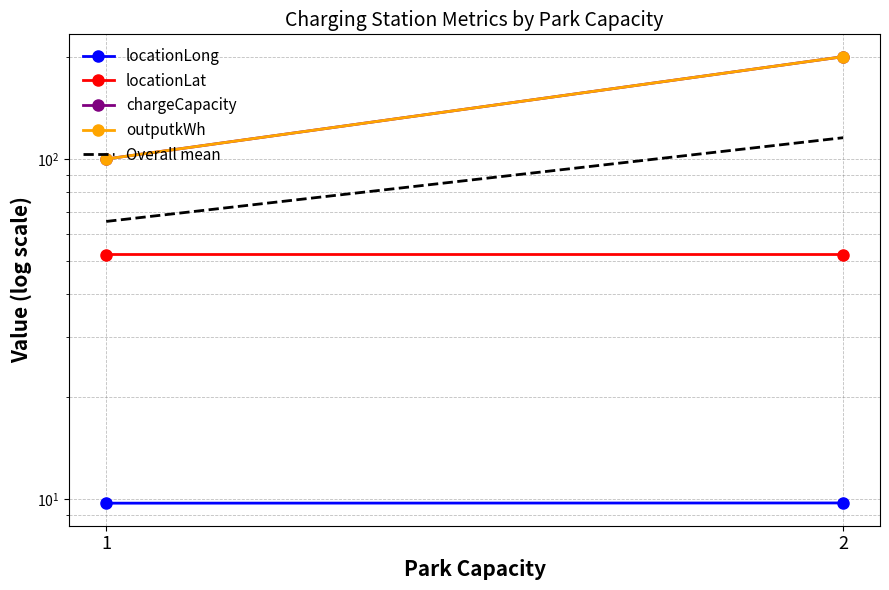

At which label does outputkWh reach its minimum?

1